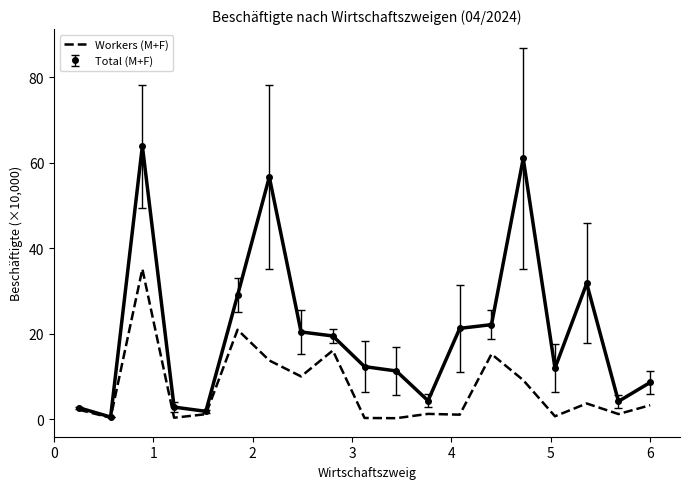

List the series in order of their peak value, highest first.

Total (M+F), Workers (M+F)